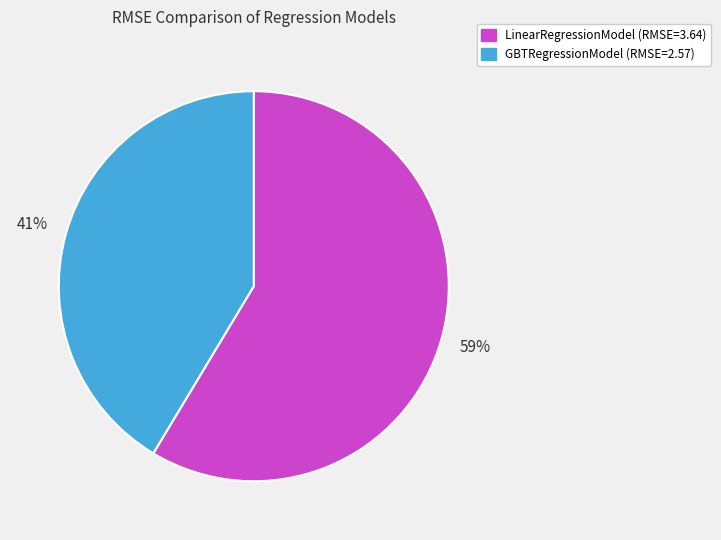

Rank the categories by value from lowest to highest.

GBTRegressionModel, LinearRegressionModel